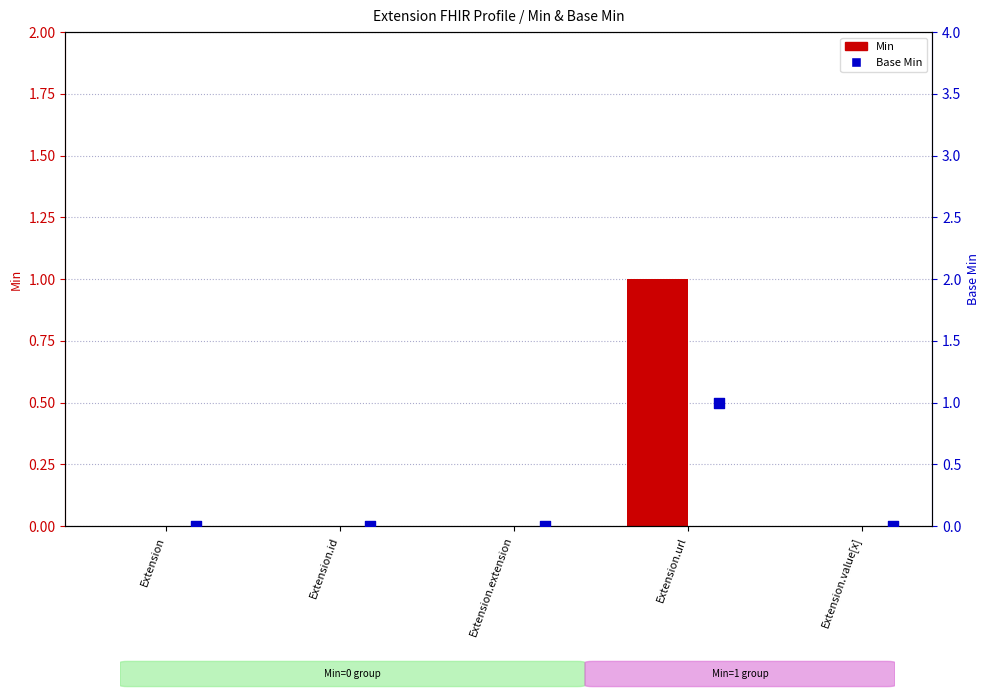

Which series has the widest spread of Y values?

Min